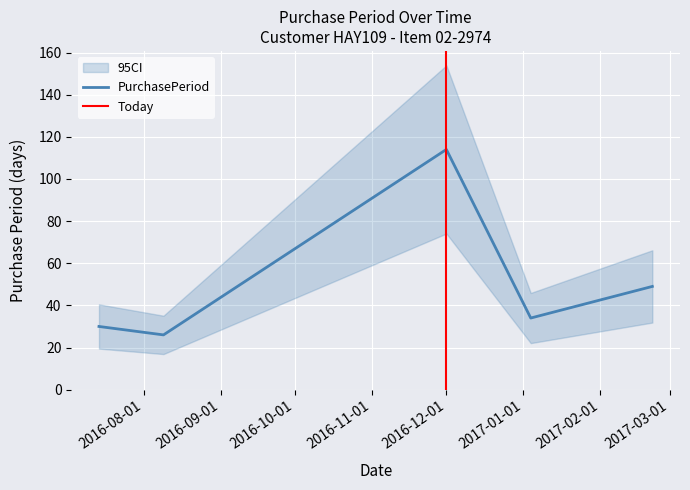

Rank the categories by value from lowest to highest.

2016-08-09, 2016-07-14, 2017-01-04, 2017-02-22, 2016-12-01